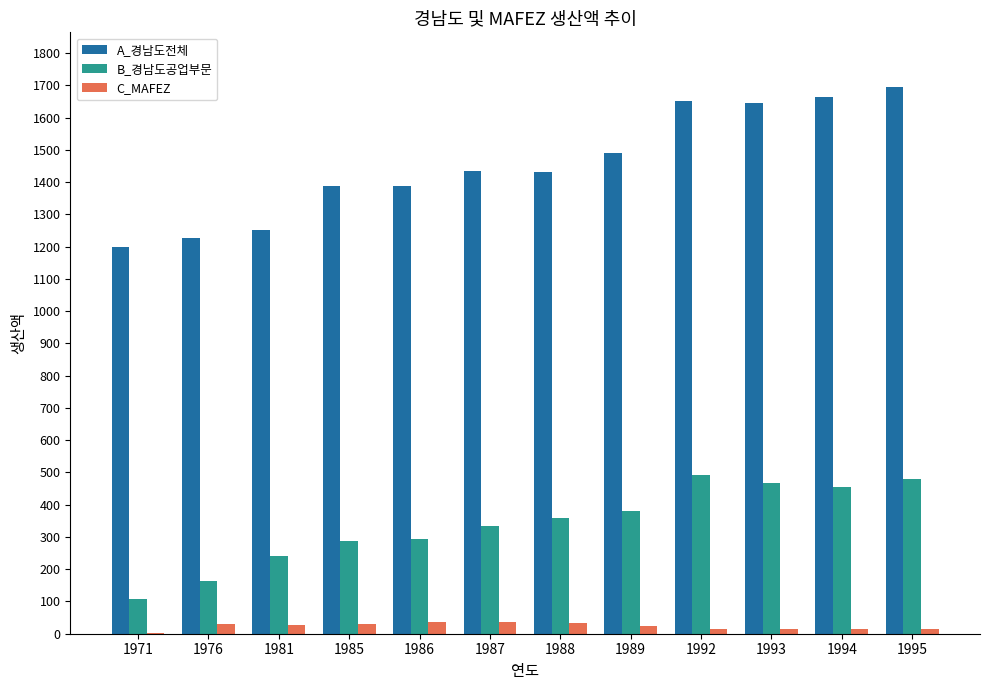

The value of B_경남도공업부문 at 1993 is 201.5. True or false?

False